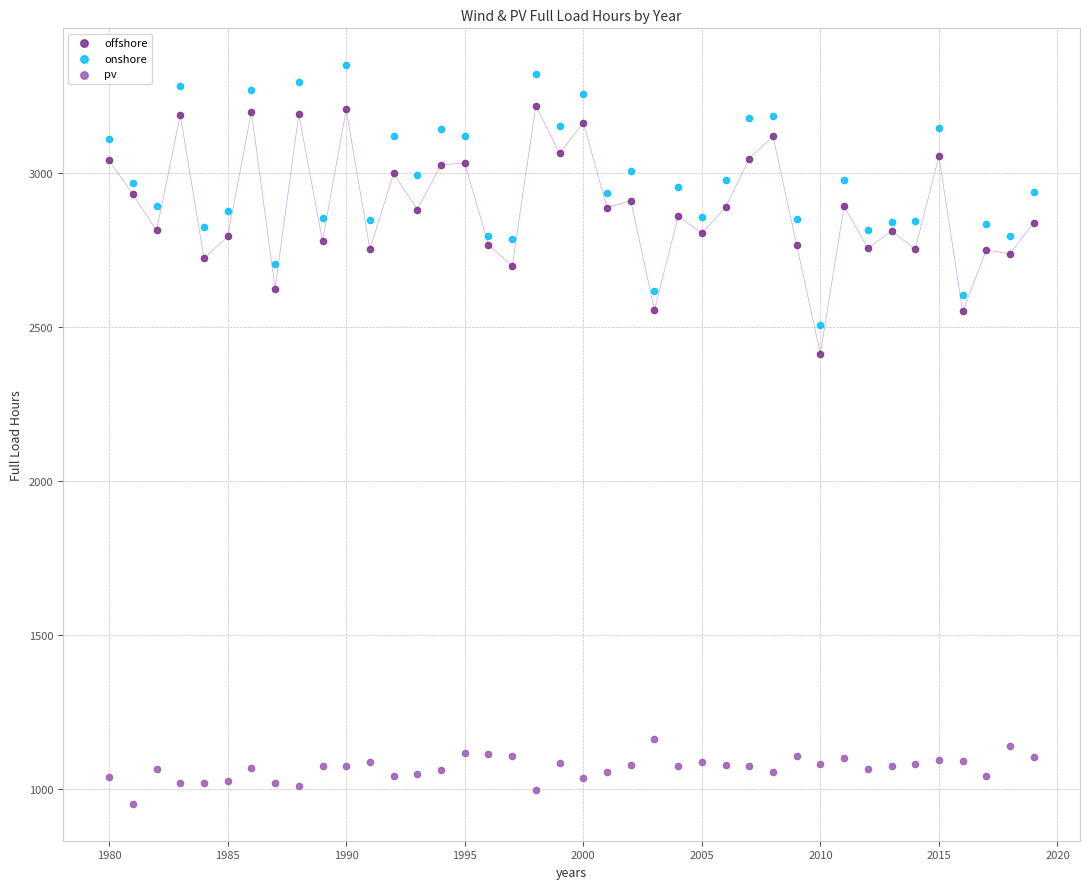

Across all series, what Y value is closest to 2152?

2414.8